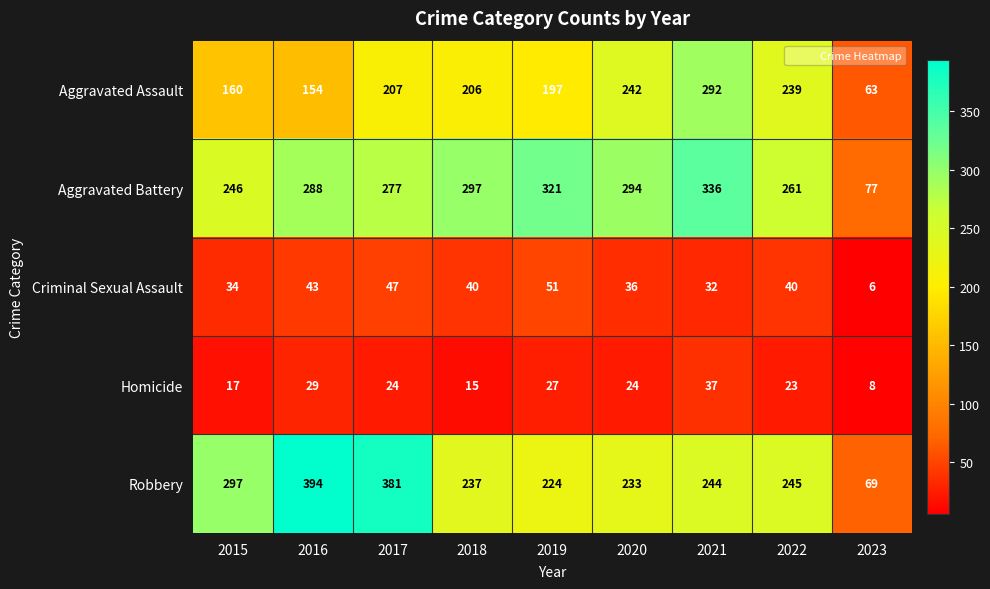

What is the sum of all Homicide values?

204